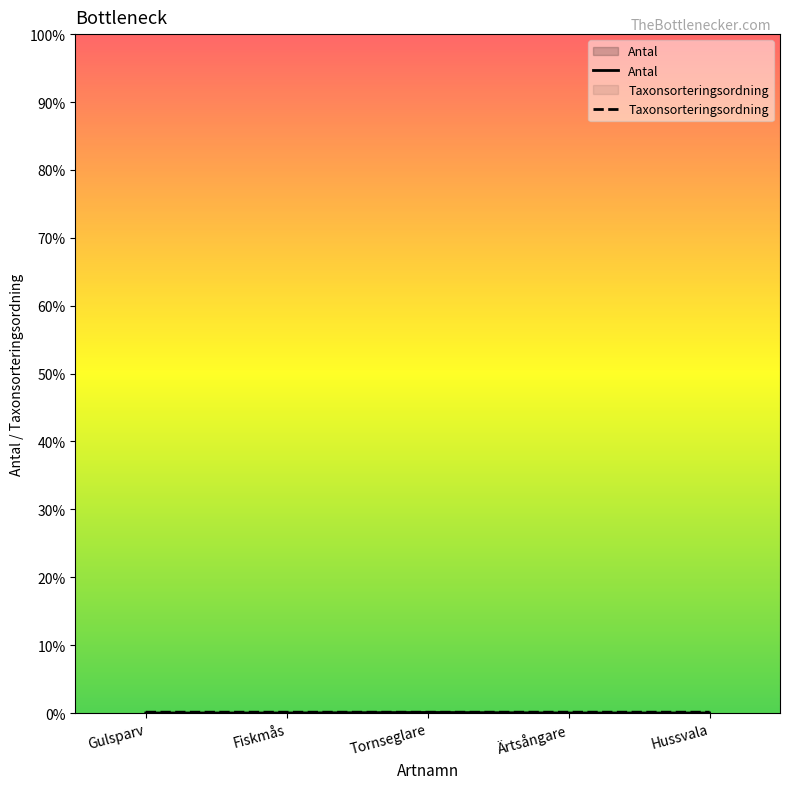

Which has a higher value, Fiskmås or Tornseglare?

Tornseglare